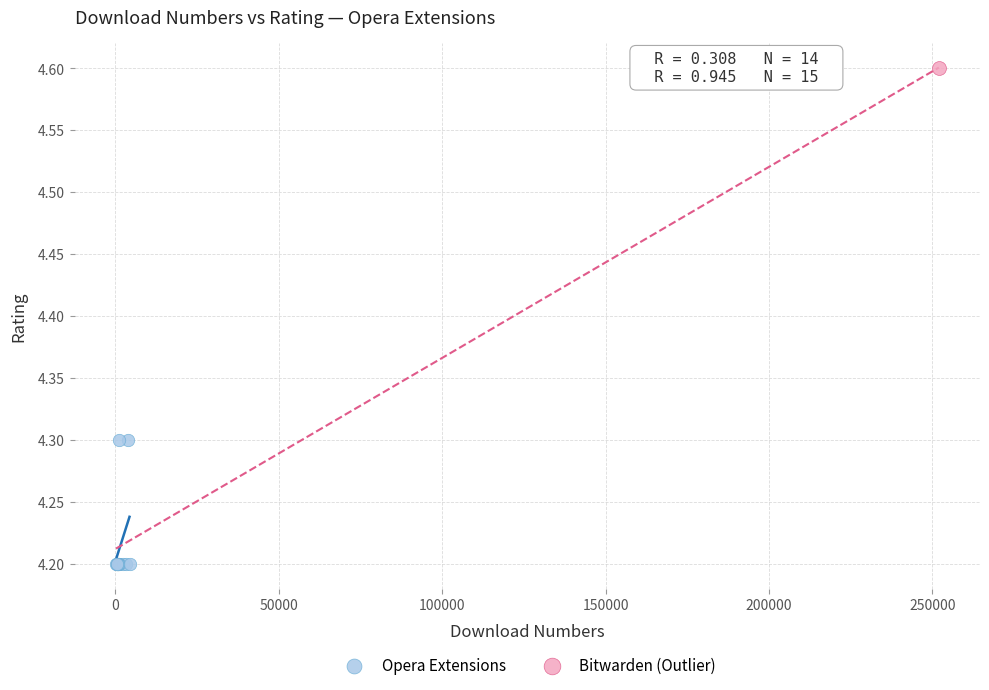

What are all the series names shown in the legend?

Opera Extensions, Bitwarden (Outlier)